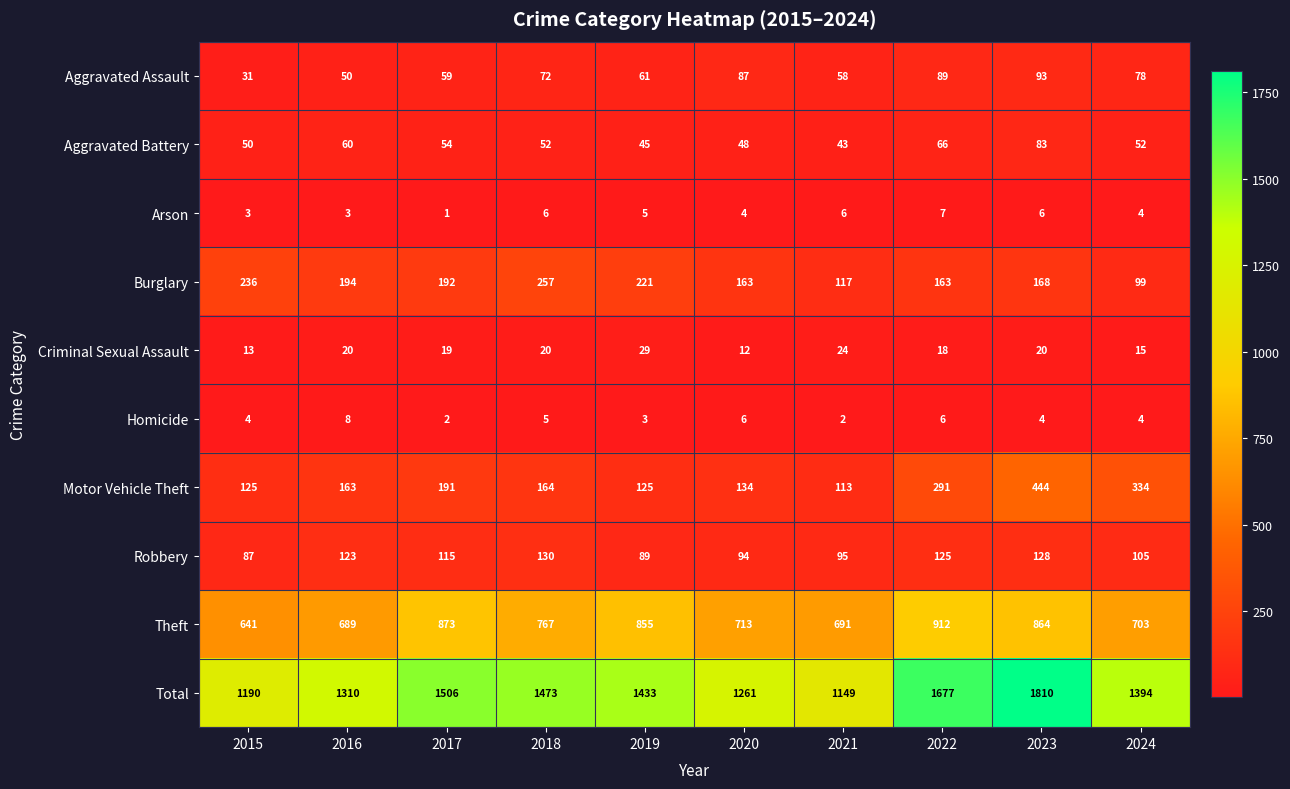

Is it true that Total equals 435 at 2018?

False